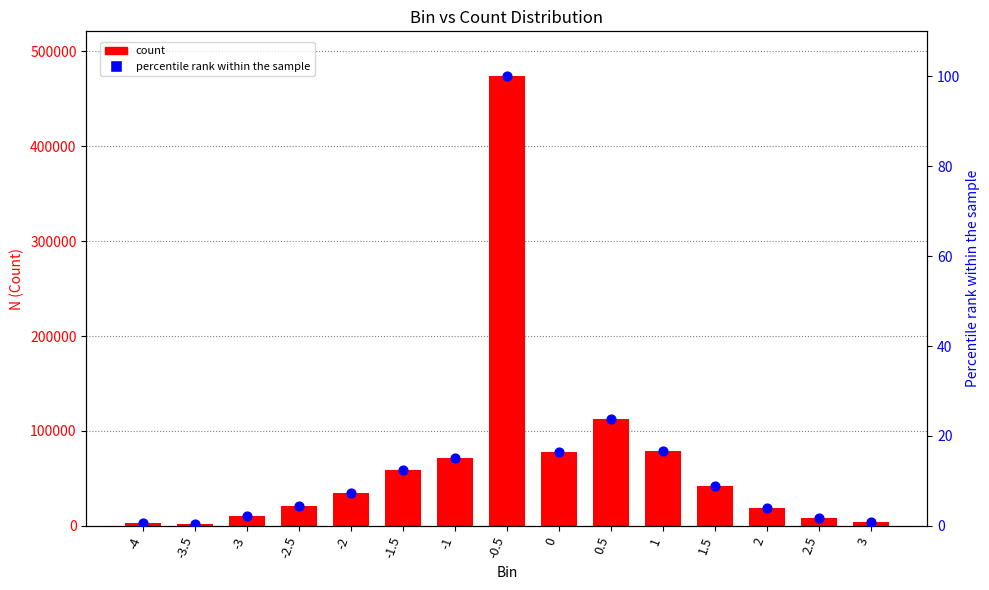

Which series contains the lowest Y value?

percentile rank within sample